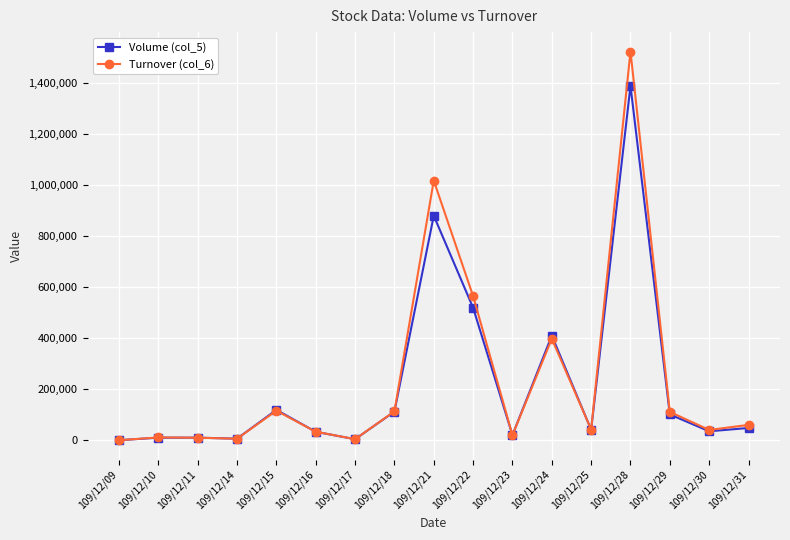

At 109/12/21, list the series in order from largest to smallest.

Turnover (col_6), Volume (col_5)